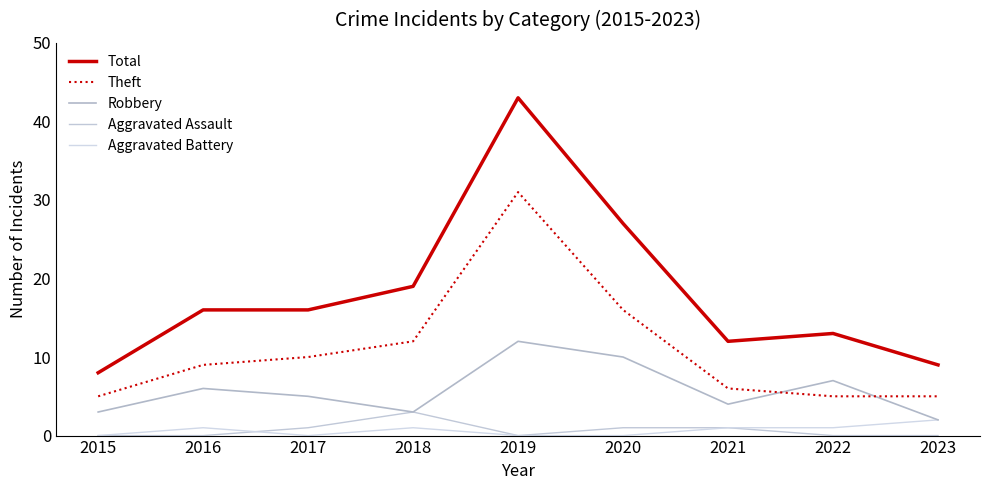

Between 2015 and 2016, which series saw the biggest shift?

Total